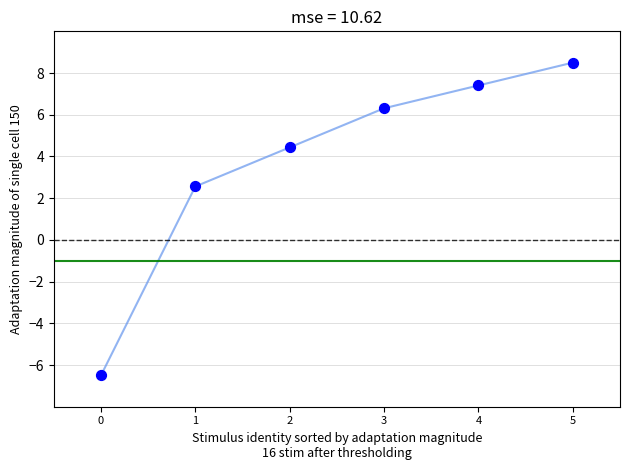

What is the change in value from 4 to 5?

+1.1